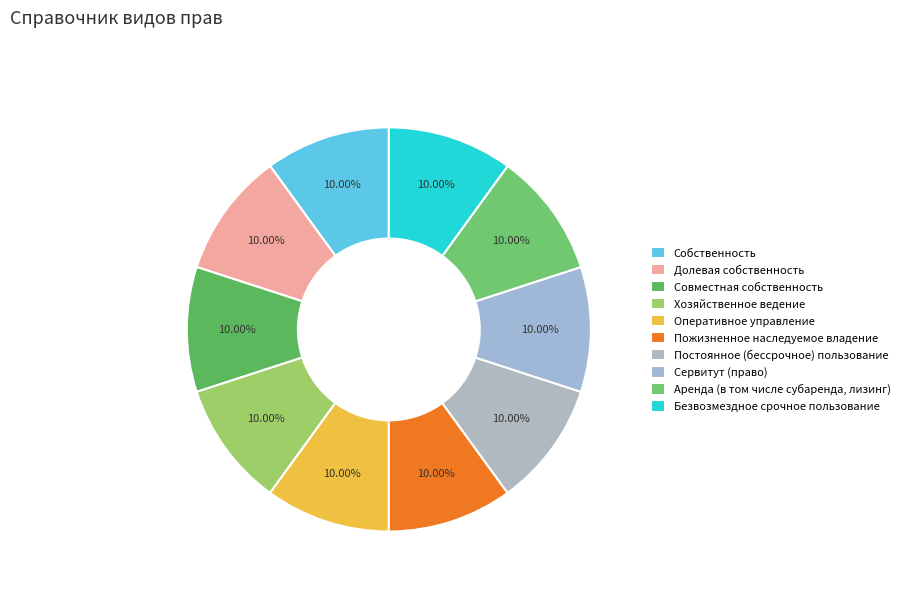

Count the number of slices in the pie.

10